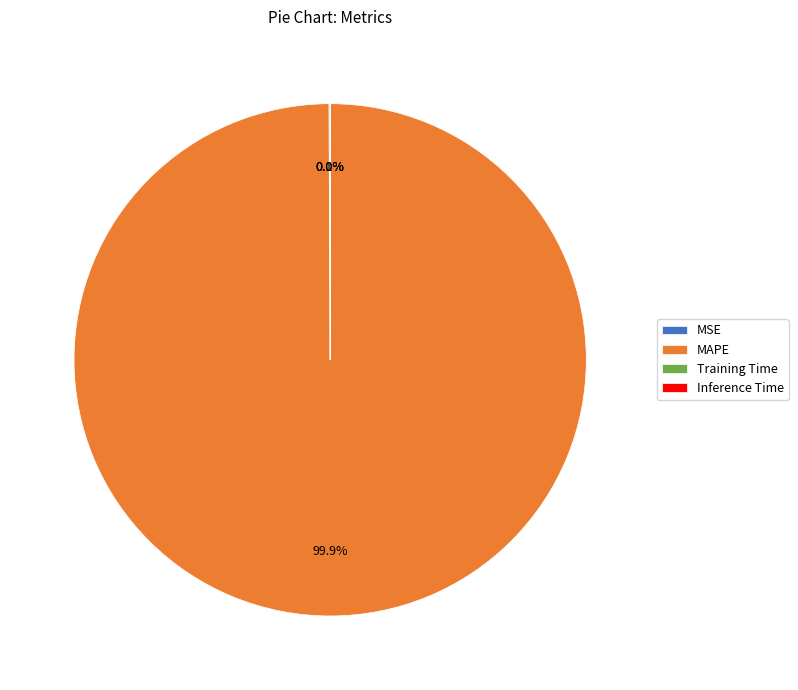

Which category accounts for the majority?

MAPE